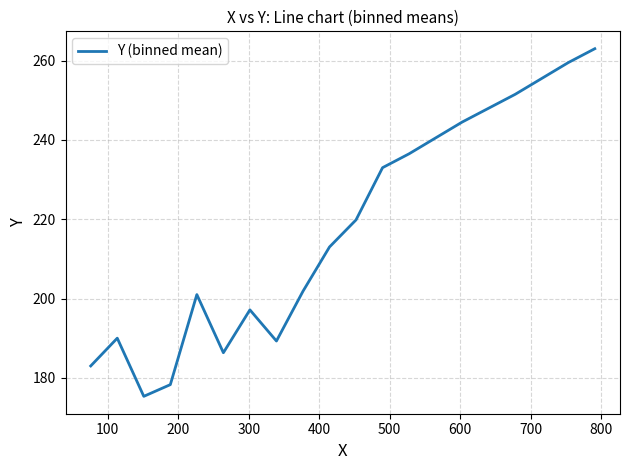

What is the minimum value shown in the chart?

175.3